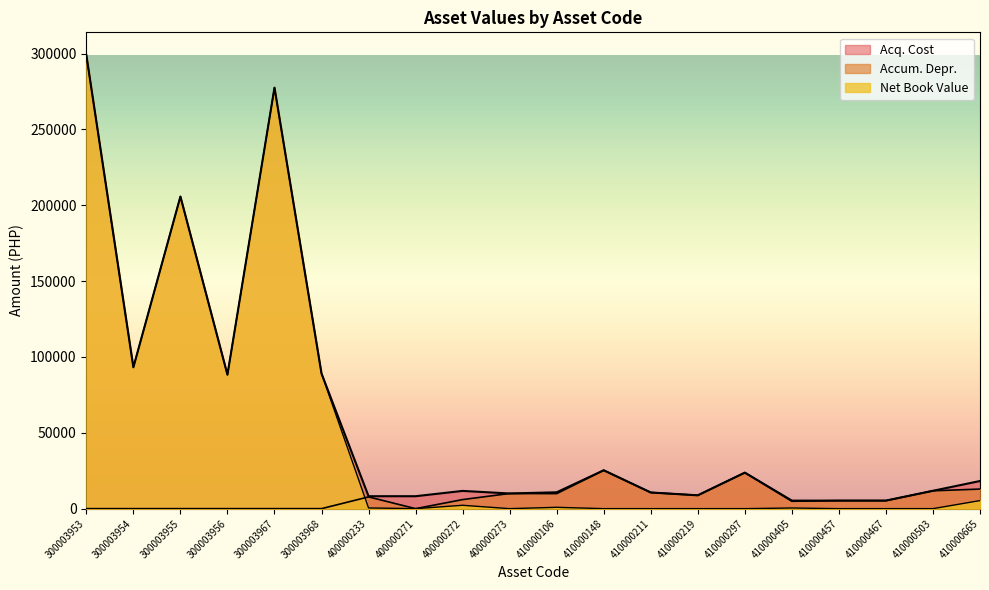

The Net Book Value series shows 141.6 at 400000233. True or false?

False